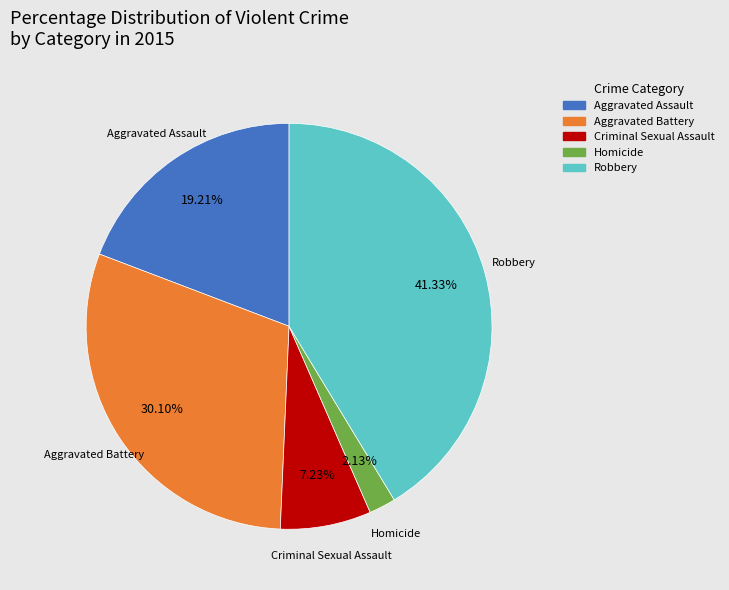

Which has a higher value, Aggravated Battery or Aggravated Assault?

Aggravated Battery